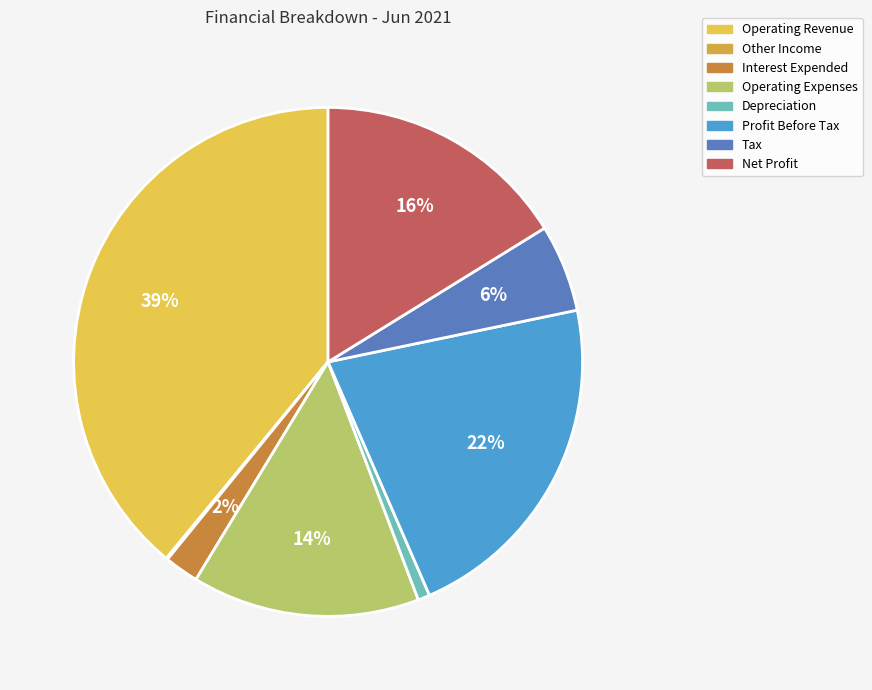

What is the total percentage of Other Income and Operating Expenses?

14.6%